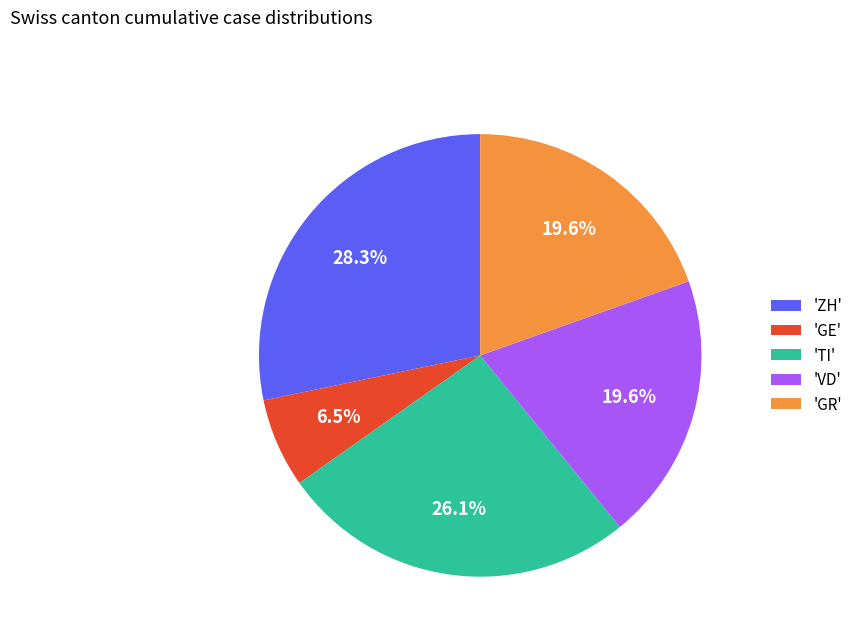

What portion of the pie excludes 'VD'?

80.4%